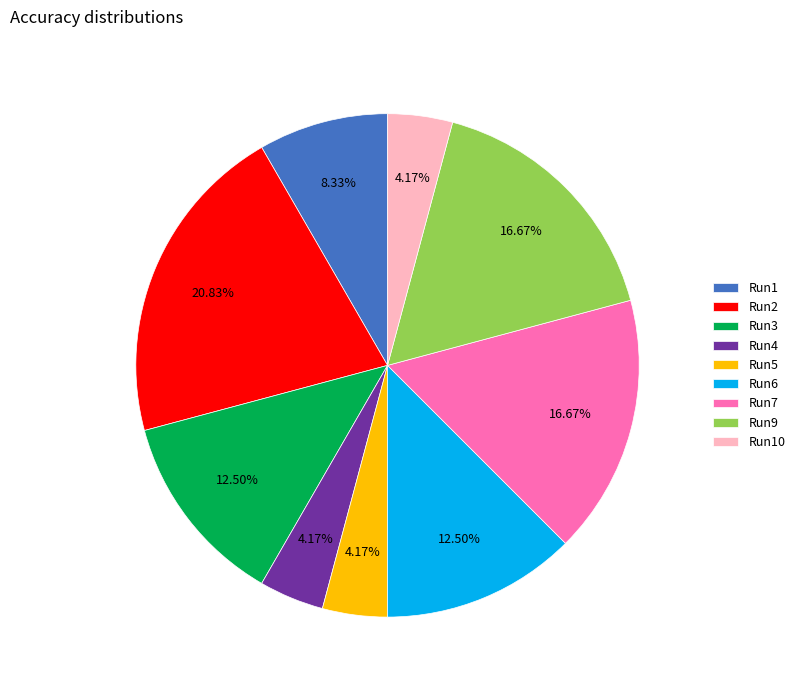

Which category has the biggest portion of the pie?

Run2